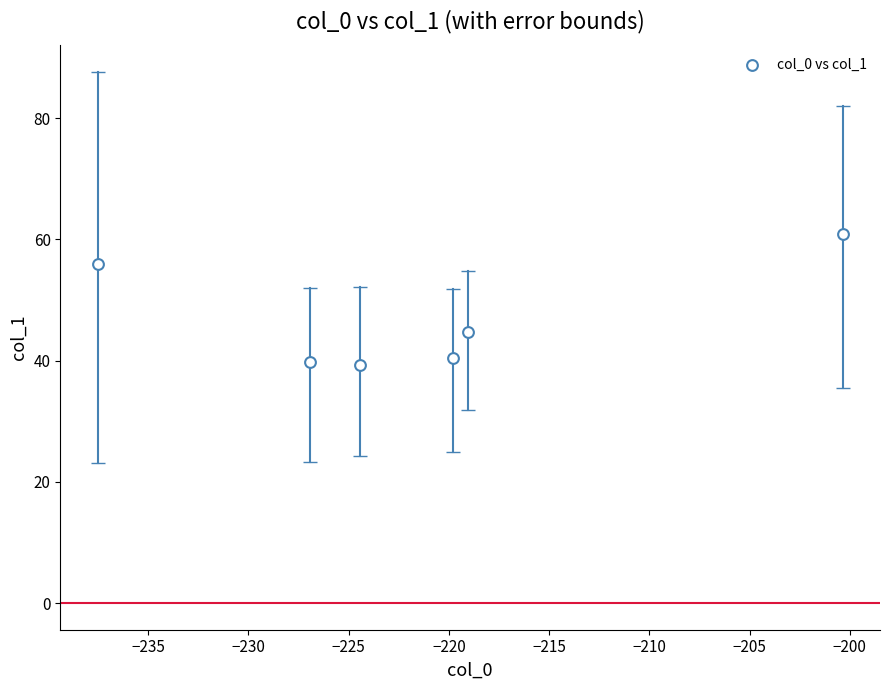

What is the range of Y values (max minus min)?

21.6